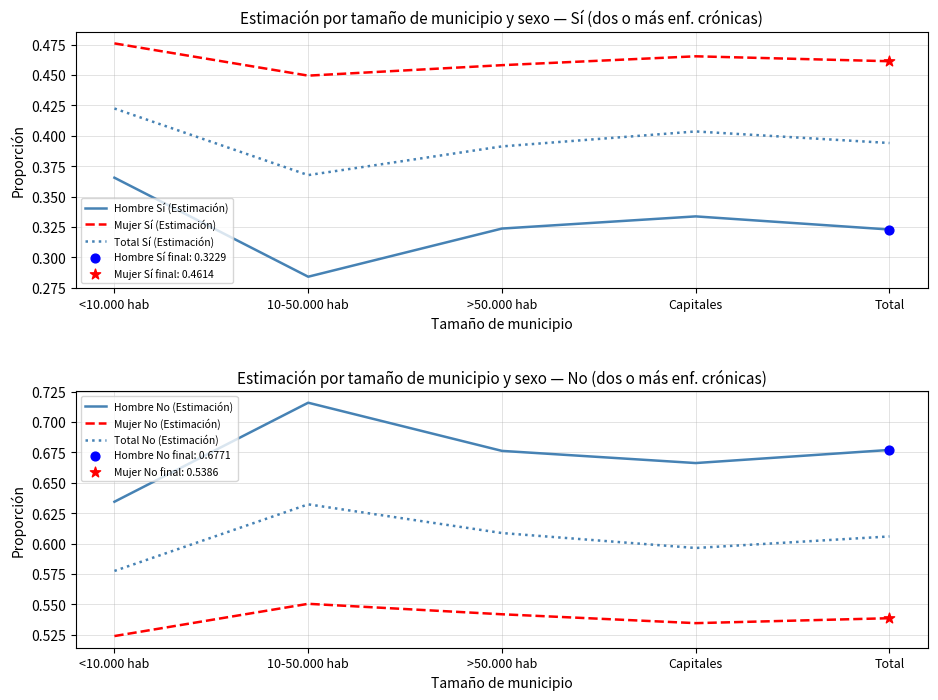

At how many categories does at least one series exceed 0?

5